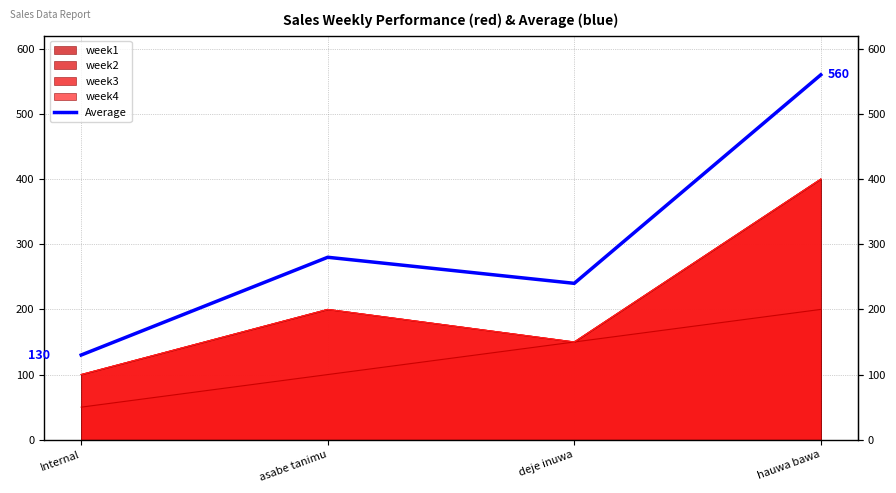

What is the change in value from asabe tanimu to hauwa bawa?

+280